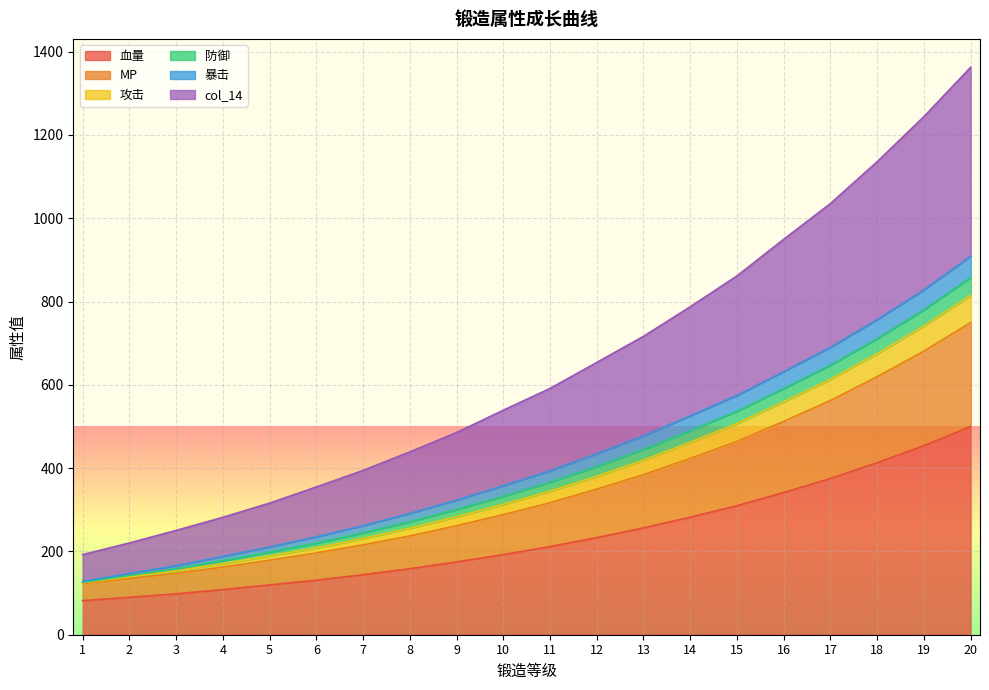

What is the greatest value displayed?

1362.6